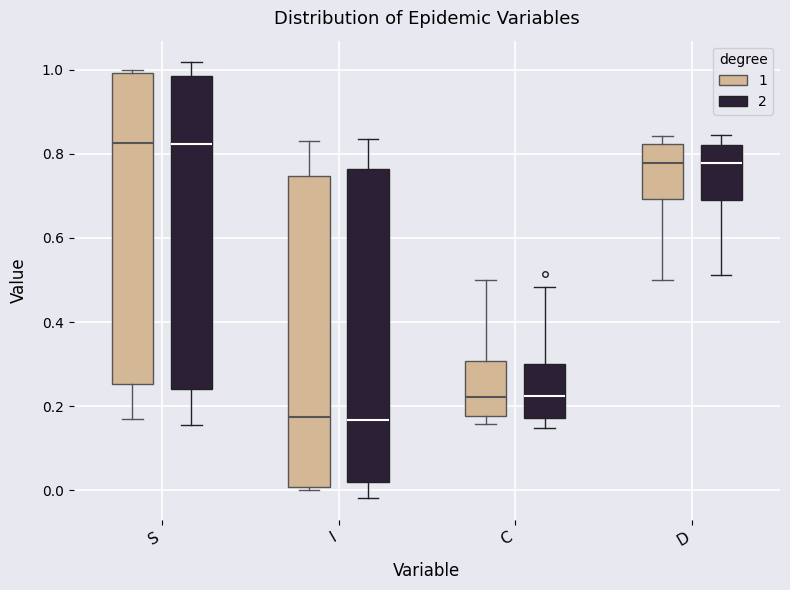

Where does the upper whisker of the box for S (2) end on the y-axis? The values are not printed on the chart, so give them approximately, as read against the axis.

1.02